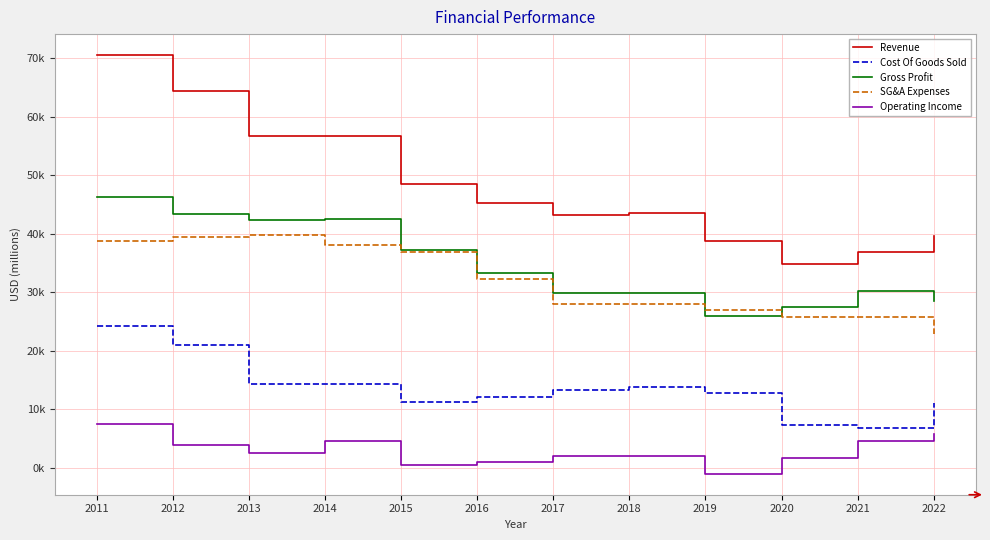

Reading left to right, list all the values displayed in this chart.

Revenue: 2011=70560.6	2012=64423.3	2013=56695.8	2014=56731.9	2015=48425.7	2016=45306.4	2017=43133.4	2018=43599.0	2019=38712.8	2020=34745.3	2021=36905.6	2022=39540.6
Cost Of Goods Sold: 2011=24280.7	2012=21029.0	2013=14303.1	2014=14262.1	2015=11199.5	2016=12094.0	2017=13240.3	2018=13700.8	2019=12768.0	2020=7316.4	2021=6690.4	2022=11027.0
Gross Profit: 2011=46280.0	2012=43394.3	2013=42392.7	2014=42469.8	2015=37226.2	2016=33212.4	2017=29893.0	2018=29898.2	2019=25944.8	2020=27428.9	2021=30215.2	2022=28513.6
SG&A Expenses: 2011=38772.8	2012=39453.7	2013=39822.4	2014=38003.4	2015=36795.3	2016=32185.5	2017=27976.1	2018=27901.1	2019=27012.2	2020=25726.9	2021=25737.2	2022=22827.3
Operating Income: 2011=7507.2	2012=3940.6	2013=2570.3	2014=4466.4	2015=430.8	2016=1026.9	2017=1917.0	2018=1997.1	2019=-1067.4	2020=1702.0	2021=4478.0	2022=5686.3